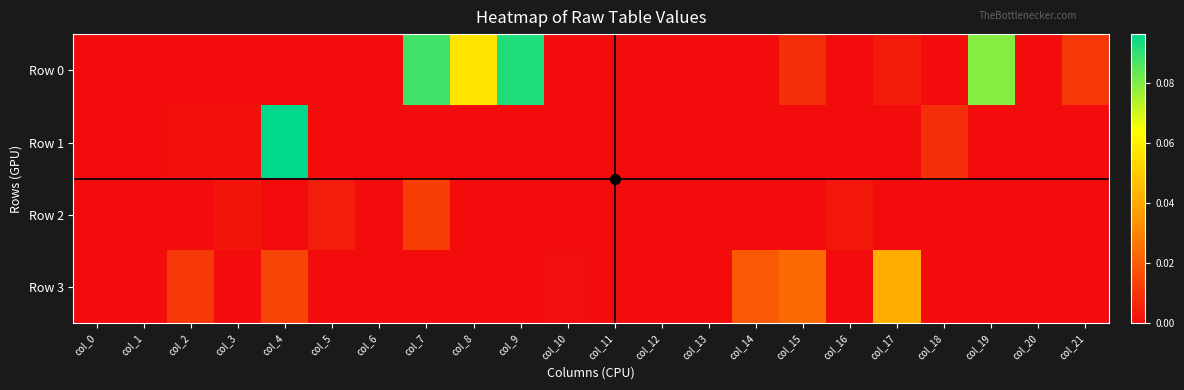

Reading right to left, list all the values displayed in this chart.

Row 0: col_21=0.0	col_20=-0.0	col_19=0.1	col_18=0.0	col_17=0.0	col_16=-0.0	col_15=0.0	col_14=-0.0	col_13=-0.0	col_12=-0.0	col_11=-0.0	col_10=-0.0	col_9=0.1	col_8=0.1	col_7=0.1	col_6=-0.0	col_5=0.0	col_4=-0.0	col_3=0.0	col_2=-0.0	col_1=-0.0	col_0=-0.0
Row 1: col_21=-0.0	col_20=0.0	col_19=0.0	col_18=0.0	col_17=-0.0	col_16=0.0	col_15=0.0	col_14=0.0	col_13=-0.0	col_12=-0.0	col_11=-0.0	col_10=0.0	col_9=-0.0	col_8=-0.0	col_7=0.0	col_6=-0.0	col_5=-0.0	col_4=0.1	col_3=0.0	col_2=0.0	col_1=-0.0	col_0=-0.0
Row 2: col_21=0.0	col_20=0.0	col_19=0.0	col_18=-0.0	col_17=0.0	col_16=0.0	col_15=-0.0	col_14=-0.0	col_13=-0.0	col_12=-0.0	col_11=0.0	col_10=-0.0	col_9=0.0	col_8=0.0	col_7=0.0	col_6=0.0	col_5=0.0	col_4=0.0	col_3=0.0	col_2=-0.0	col_1=-0.0	col_0=-0.0
Row 3: col_21=0.0	col_20=-0.0	col_19=0.0	col_18=0.0	col_17=0.0	col_16=-0.0	col_15=0.0	col_14=0.0	col_13=-0.0	col_12=-0.0	col_11=-0.0	col_10=0.0	col_9=-0.0	col_8=0.0	col_7=0.0	col_6=-0.0	col_5=-0.0	col_4=0.0	col_3=0.0	col_2=0.0	col_1=0.0	col_0=-0.0